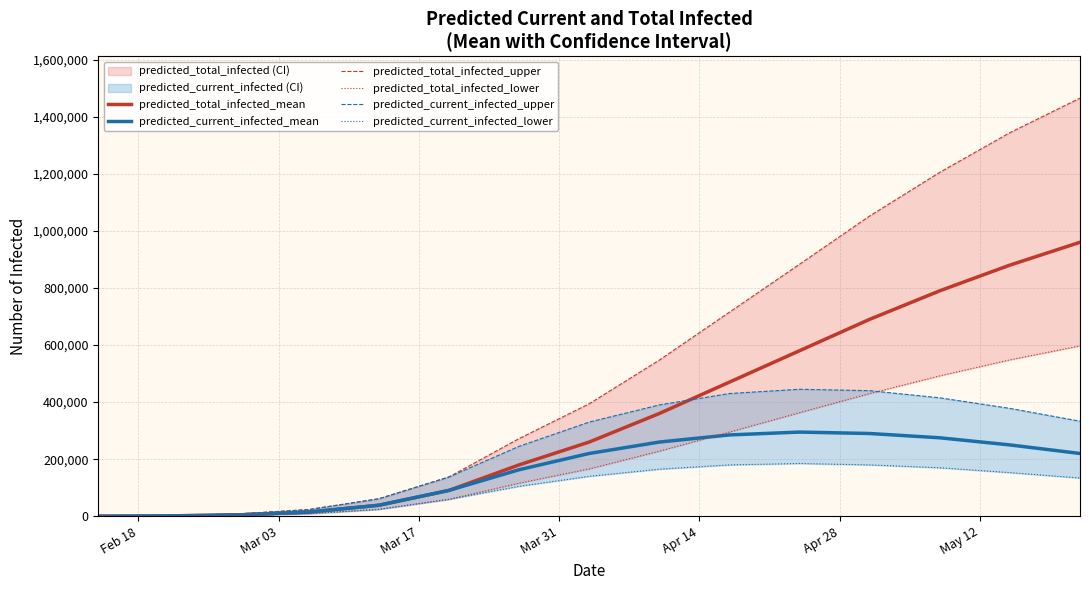

What is the minimum value for predicted_current_infected_upper?

300